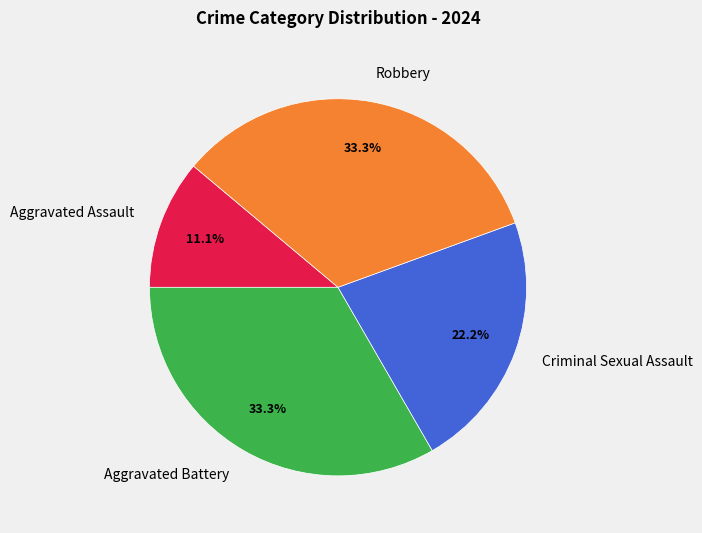

Which slice is the smallest?

Aggravated Assault